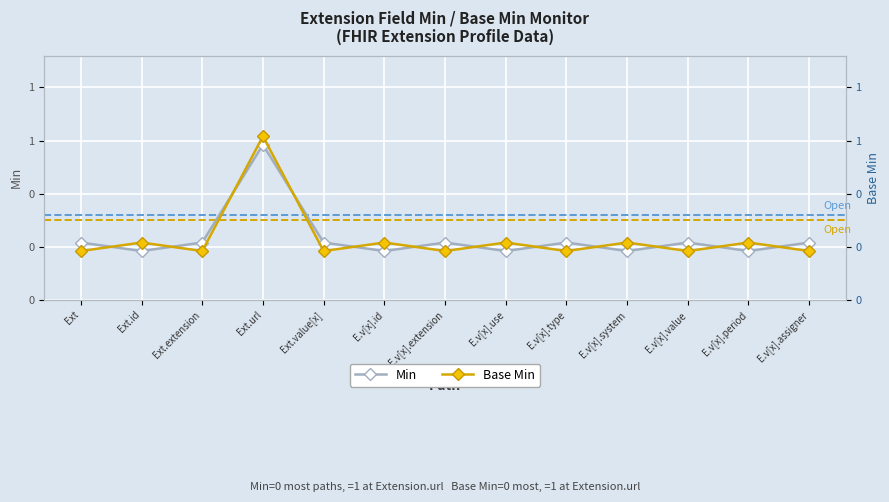

Which series has the largest range (max minus min)?

Base Min